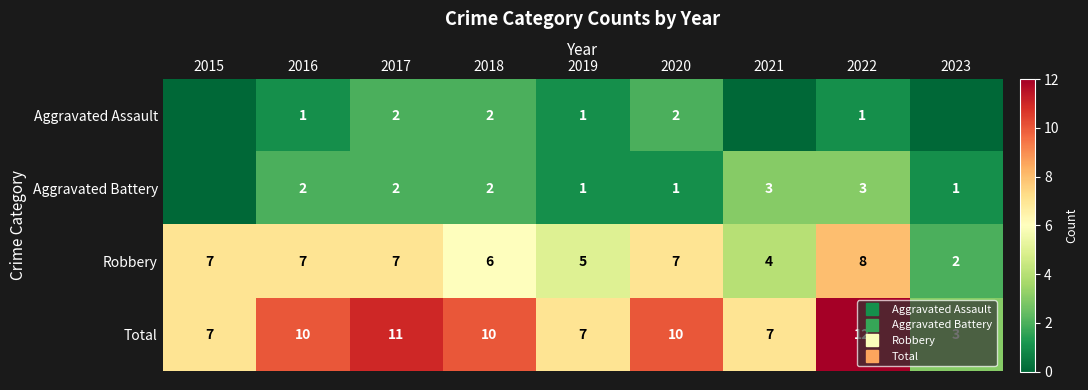

The Aggravated Battery series shows 1 at 2023. True or false?

False